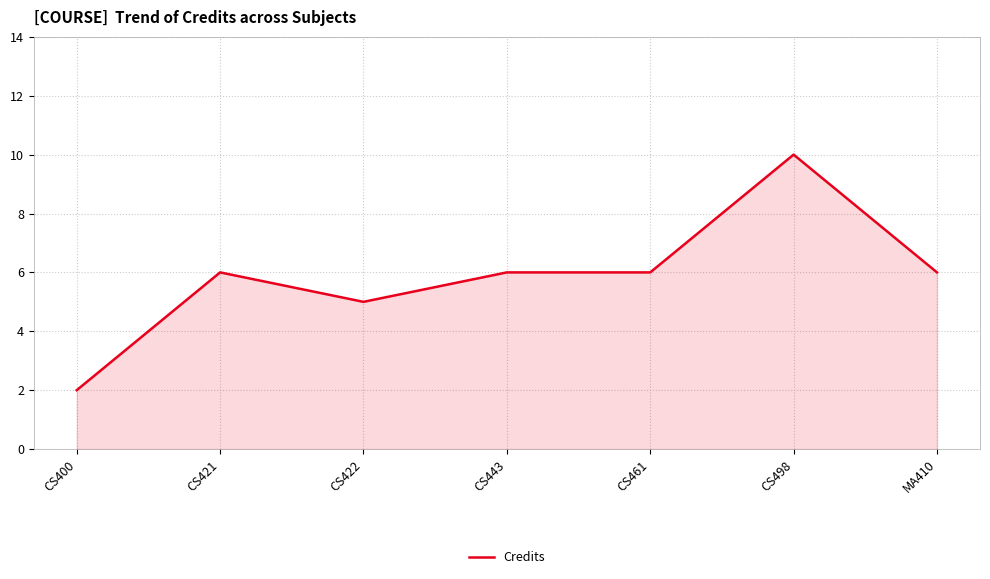

Reading left to right, transcribe all the data shown in this chart.

CS400=2	CS421=6	CS422=5	CS443=6	CS461=6	CS498=10	MA410=6